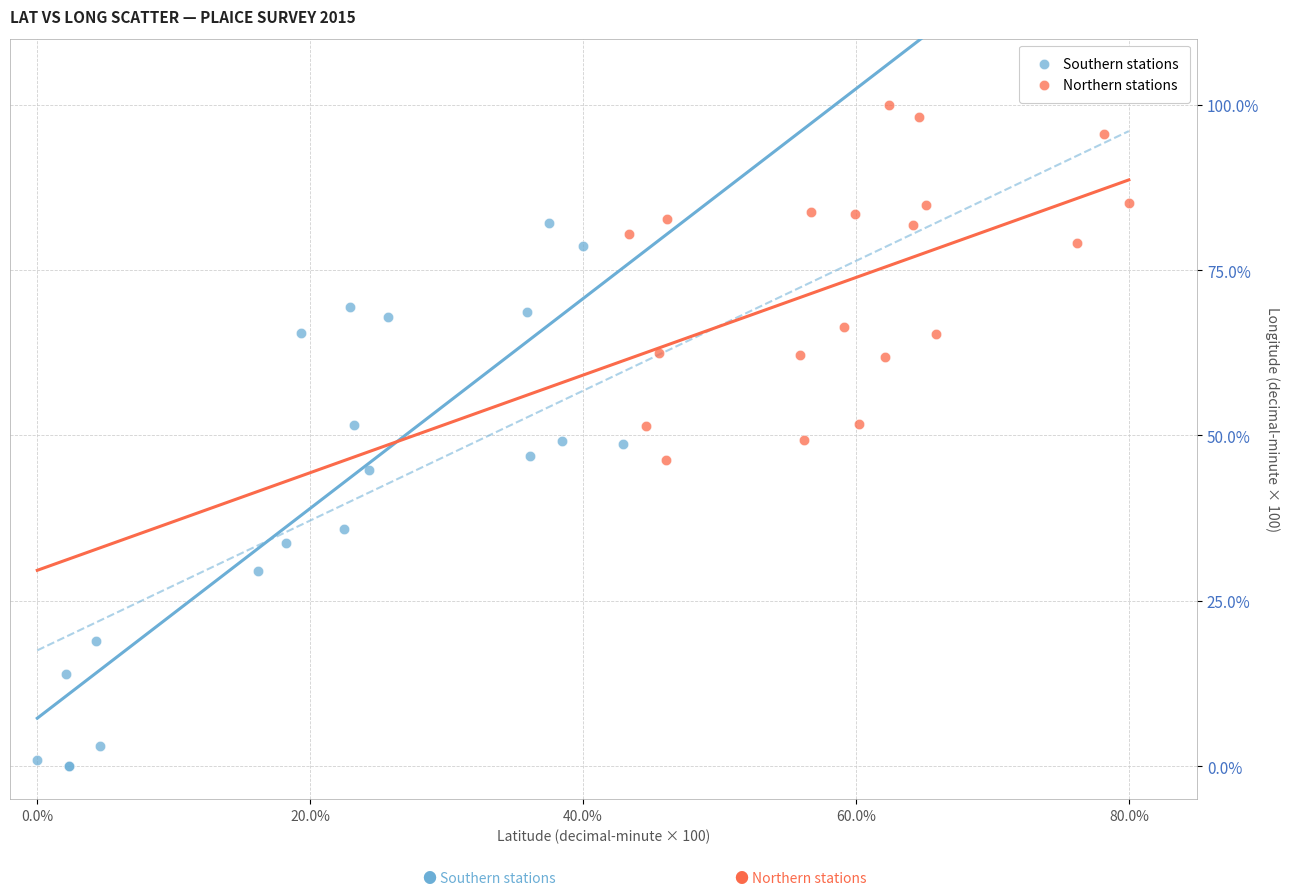

Which series contains the highest Y value?

Northern stations